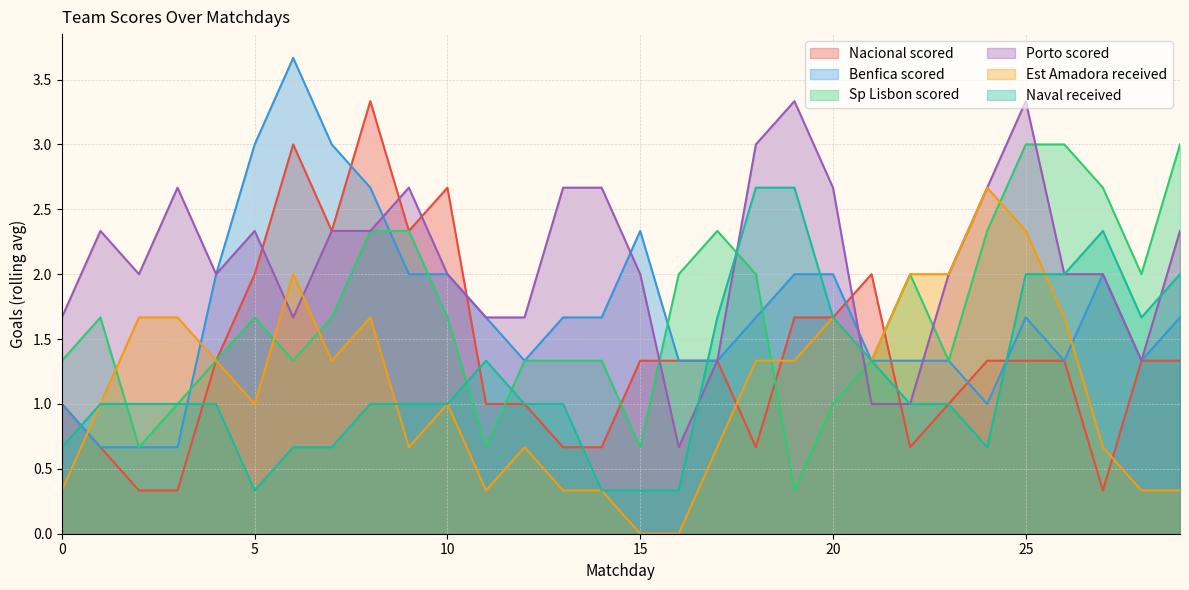

Count the number of data series in this chart.

6